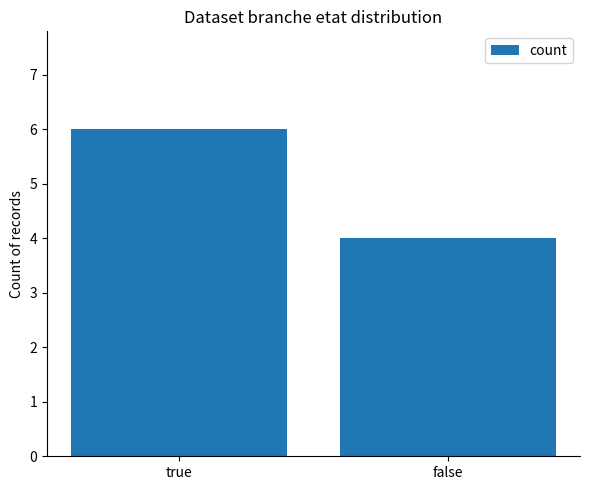

What is the ratio of the value at false to the value at true?

0.7